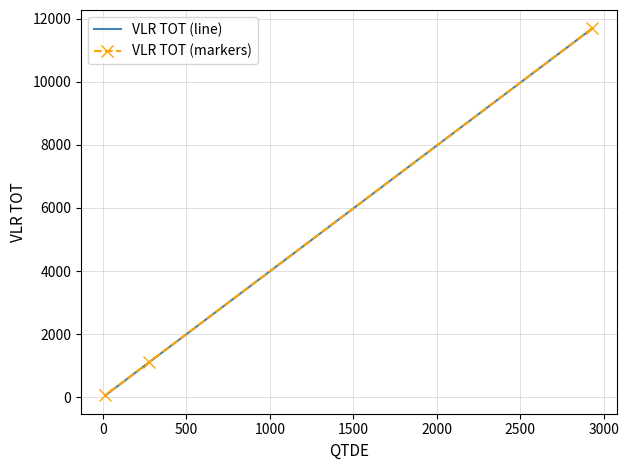

Is it true that VLR TOT (markers) equals 18813 at −500?

False